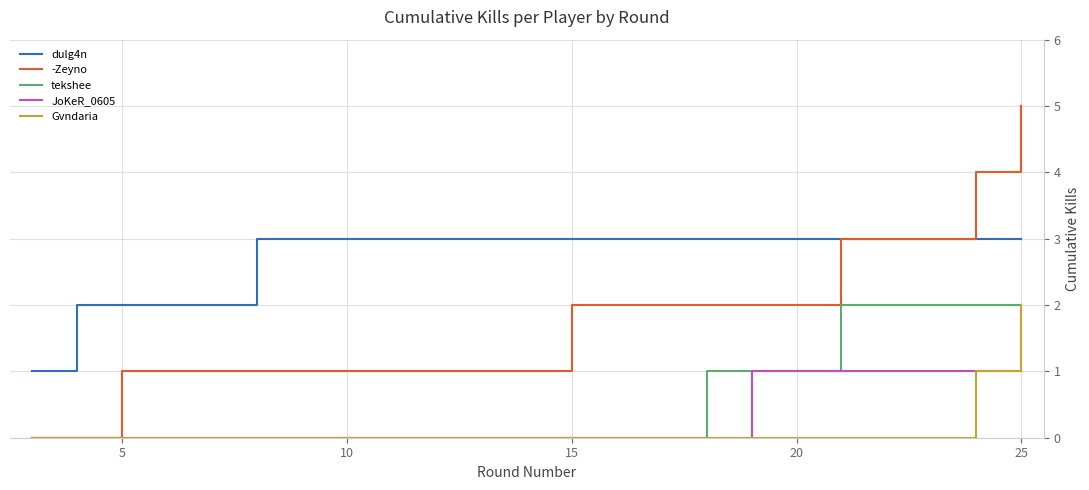

What is the maximum value for -Zeyno?

5